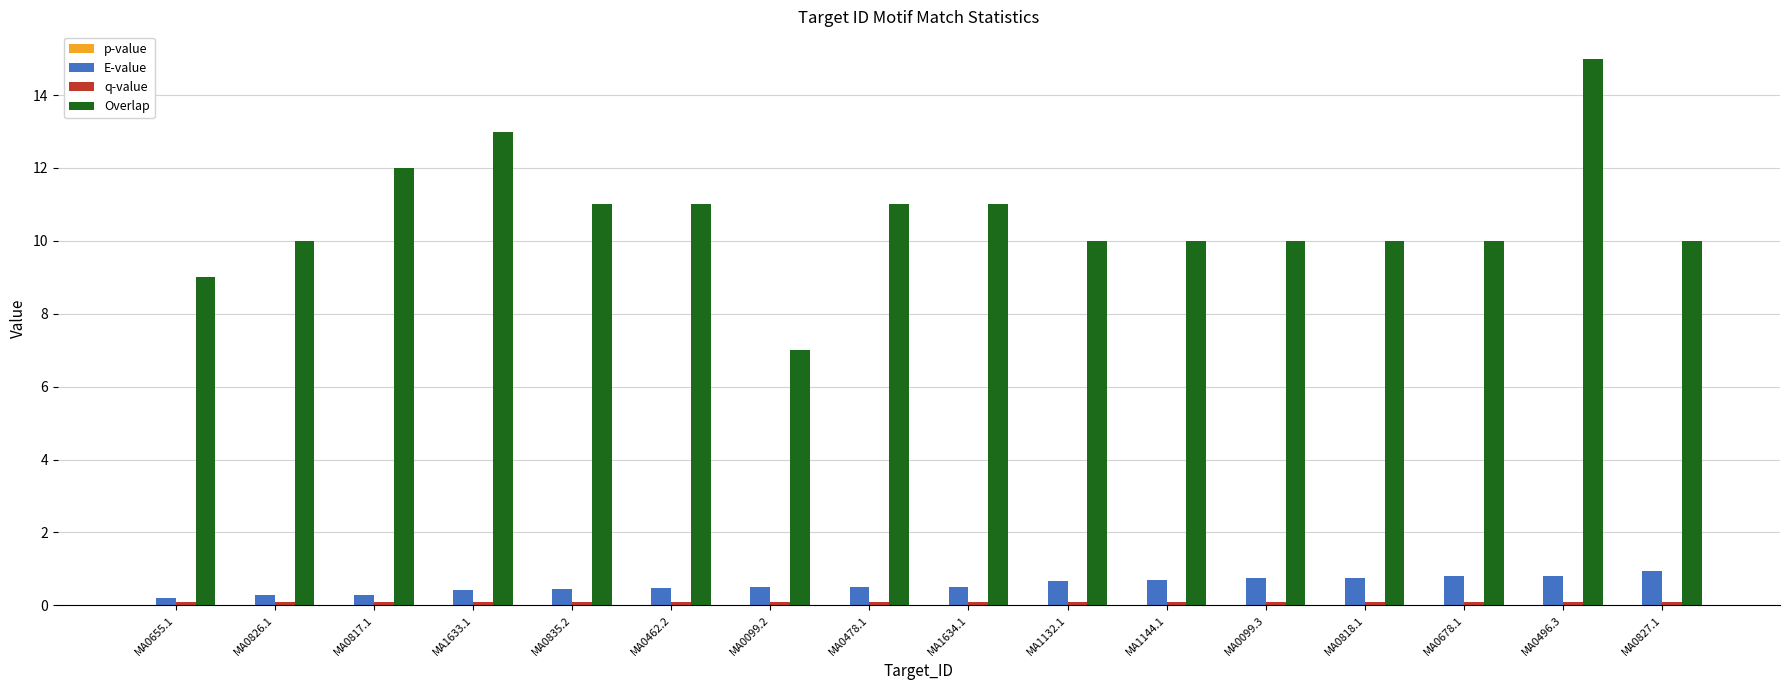

True or false: Overlap has a value of 12.0 at MA0817.1.

True